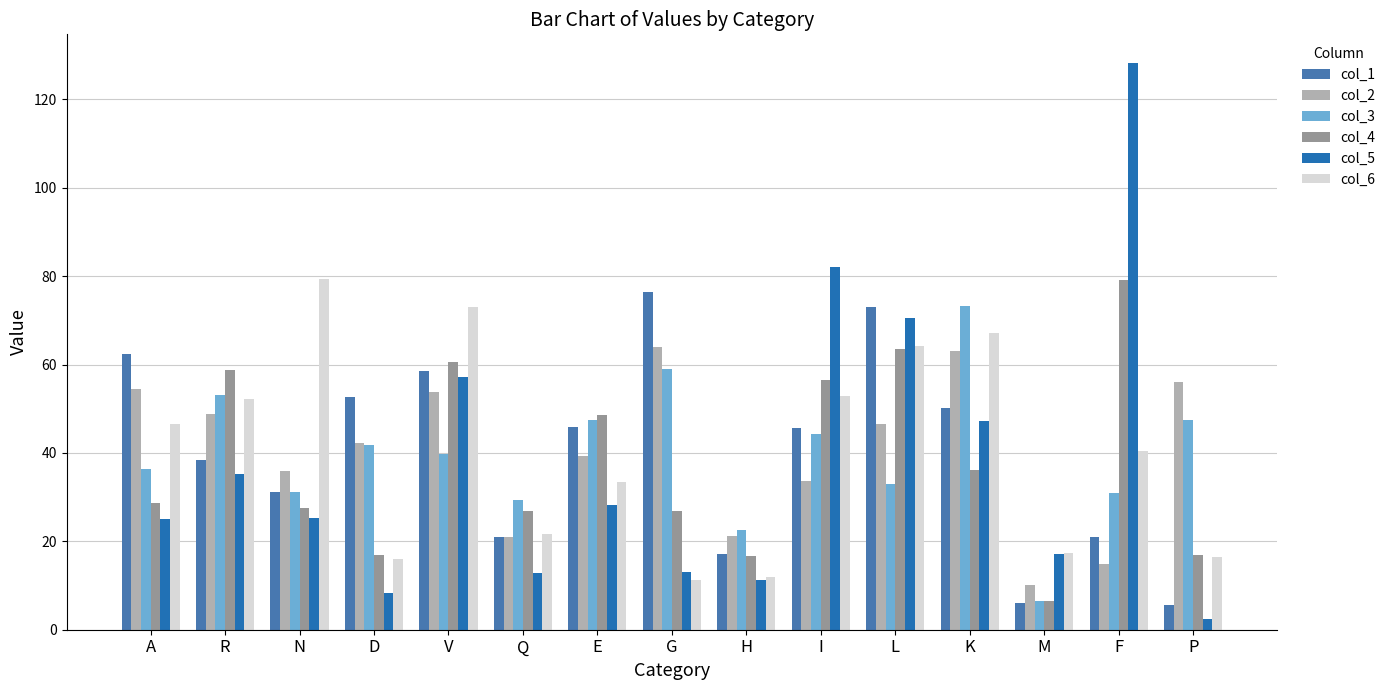

Which category has the lowest value across all series?

P